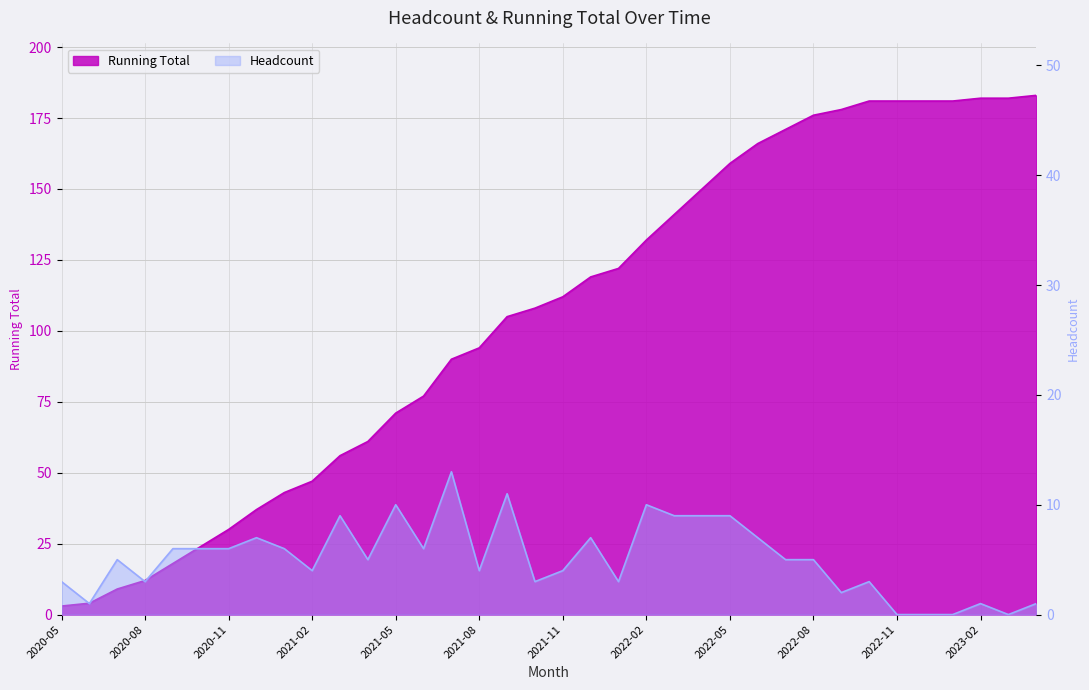

Reading left to right, extract all data points from this chart.

Running Total: 2020-05=3	2020-06=4	2020-07=9	2020-08=12	2020-09=18	2020-10=24	2020-11=30	2020-12=37	2021-01=43	2021-02=47	2021-03=56	2021-04=61	2021-05=71	2021-06=77	2021-07=90	2021-08=94	2021-09=105	2021-10=108	2021-11=112	2021-12=119	2022-01=122	2022-02=132	2022-03=141	2022-04=150	2022-05=159	2022-06=166	2022-07=171	2022-08=176	2022-09=178	2022-10=181	2022-11=181	2022-12=181	2023-01=181	2023-02=182	2023-03=182	2023-04=183
Headcount: 2020-05=3	2020-06=1	2020-07=5	2020-08=3	2020-09=6	2020-10=6	2020-11=6	2020-12=7	2021-01=6	2021-02=4	2021-03=9	2021-04=5	2021-05=10	2021-06=6	2021-07=13	2021-08=4	2021-09=11	2021-10=3	2021-11=4	2021-12=7	2022-01=3	2022-02=10	2022-03=9	2022-04=9	2022-05=9	2022-06=7	2022-07=5	2022-08=5	2022-09=2	2022-10=3	2022-11=0	2022-12=0	2023-01=0	2023-02=1	2023-03=0	2023-04=1